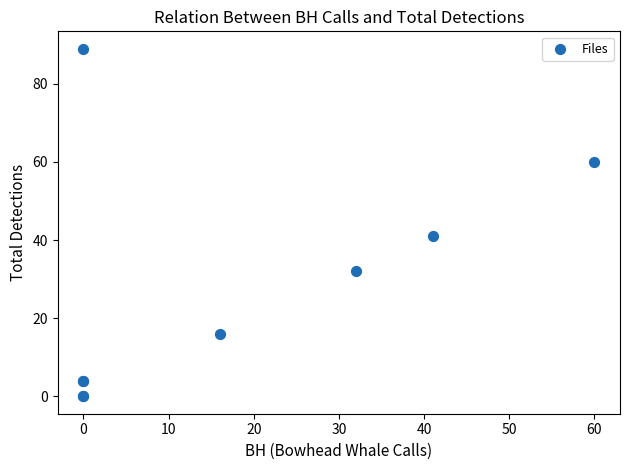

What Y value in the scatter plot is closest to 44?

41